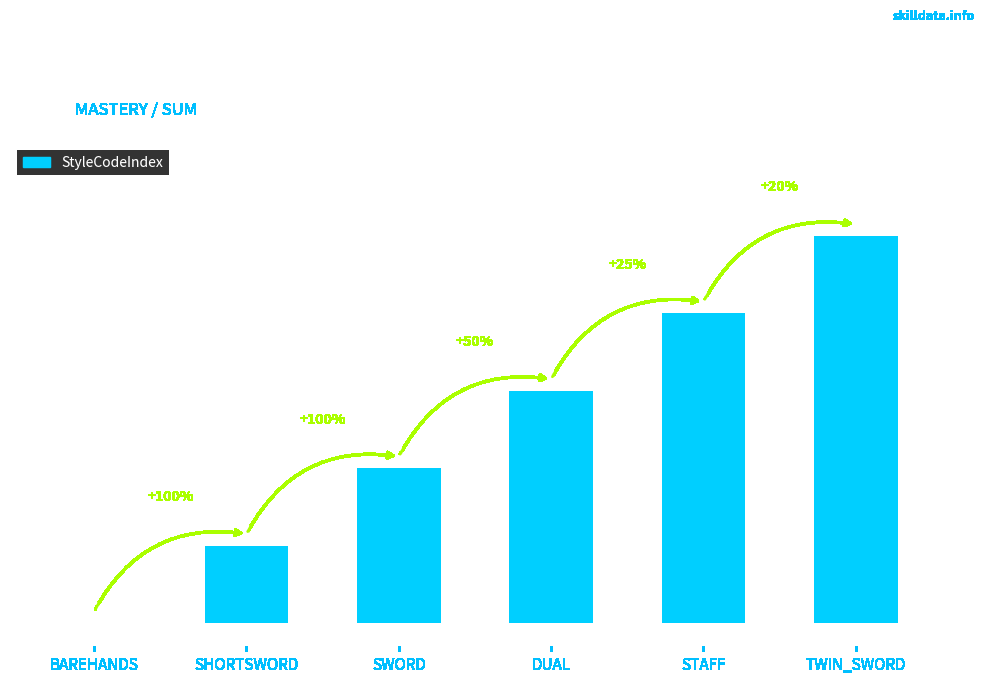

How many positive values are there?

5